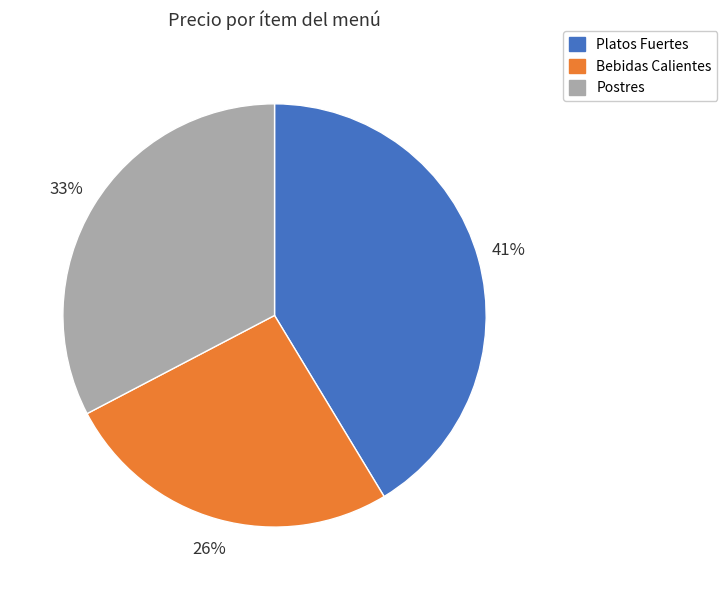

The Bebidas Calientes slice represents 20% of the pie. True or false?

False